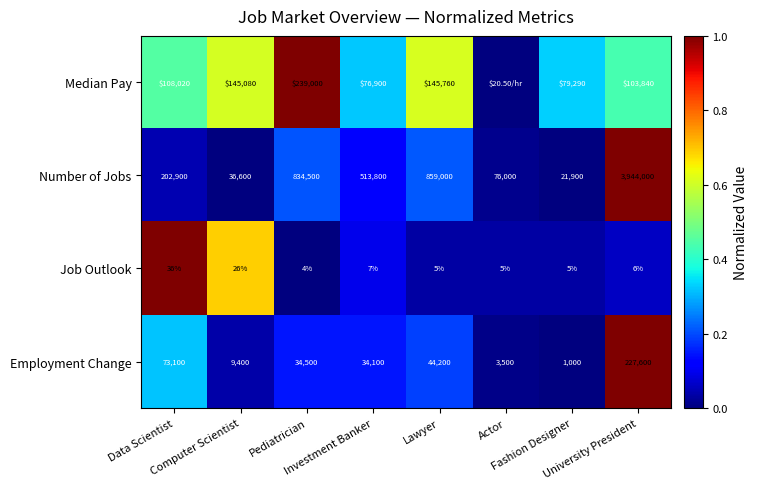

What is the sum of all Number of Jobs values?

6488700